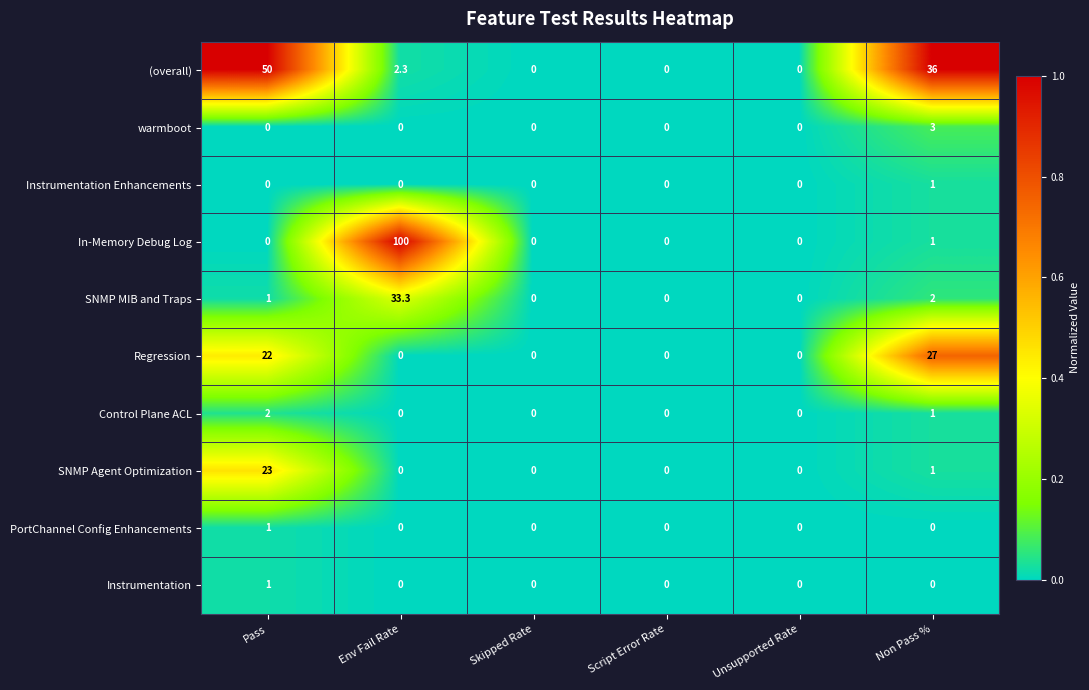

Between Script Error Rate and Non Pass %, which series saw the biggest shift?

(overall)